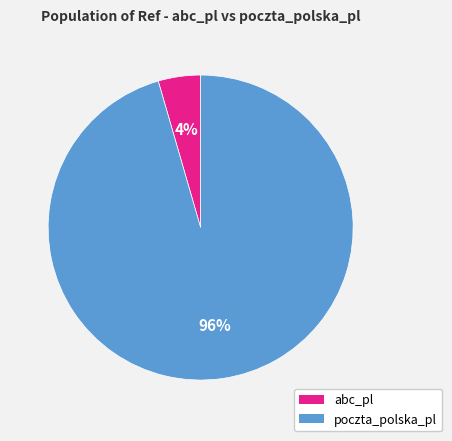

Which category has the smallest portion of the pie?

abc_pl